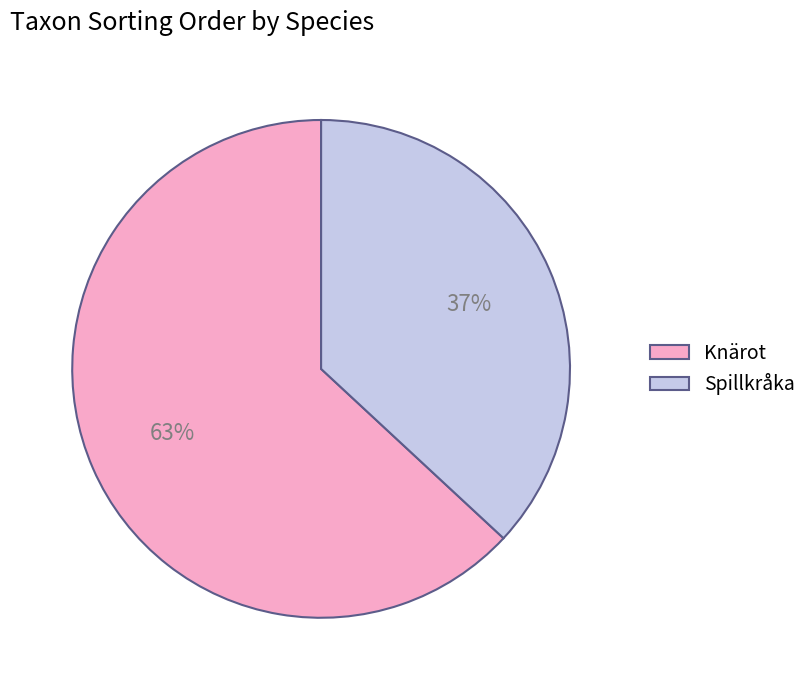

Combined, do Spillkråka and Knärot account for over 50%?

Yes